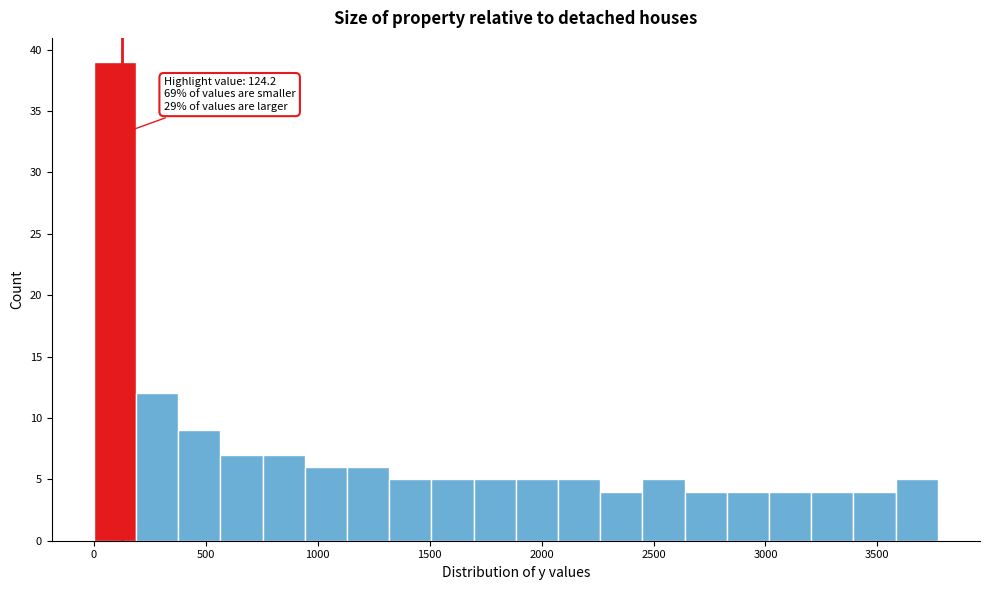

Around what value on the x-axis is the tallest bar? Give the approximate position of its centre, as read against the axis.

100